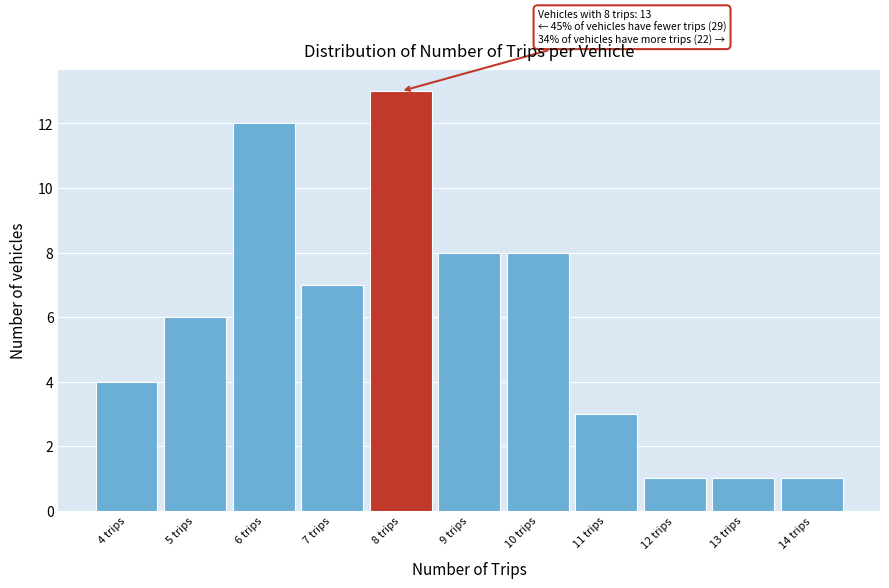

Which range on the x-axis has the tallest bar?

7.5 to 8.5